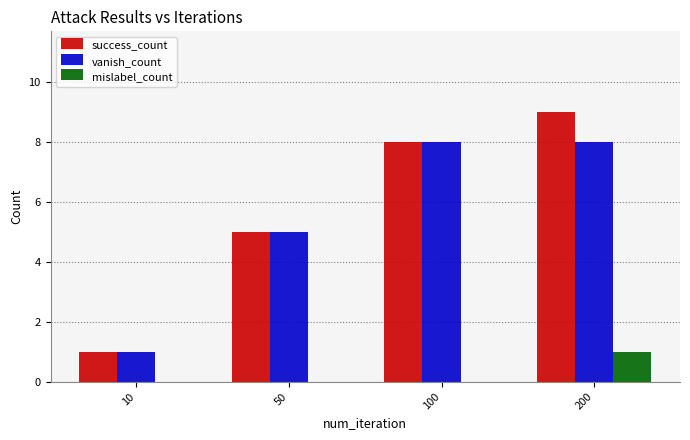

At which category is the sum across all series the highest?

200